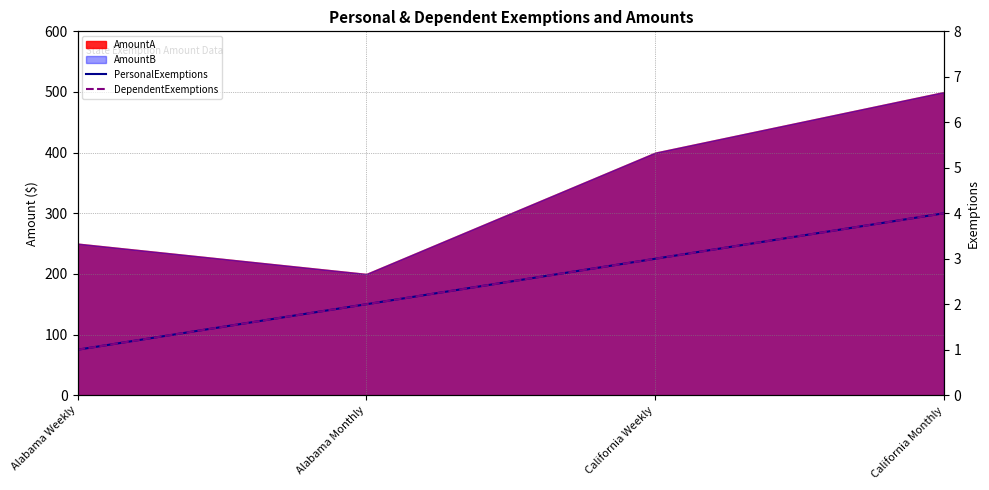

What is the label of the 2nd point from the left?

Alabama Monthly